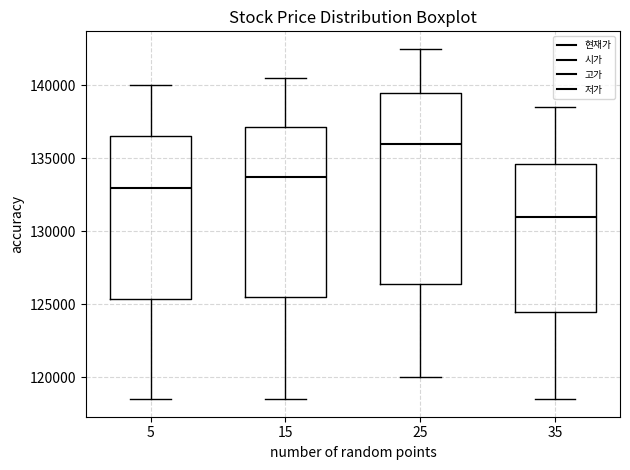

Where is the upper edge of the box at x = 25 on the y-axis? The values are not printed on the chart, so give them approximately, as read against the axis.

139500